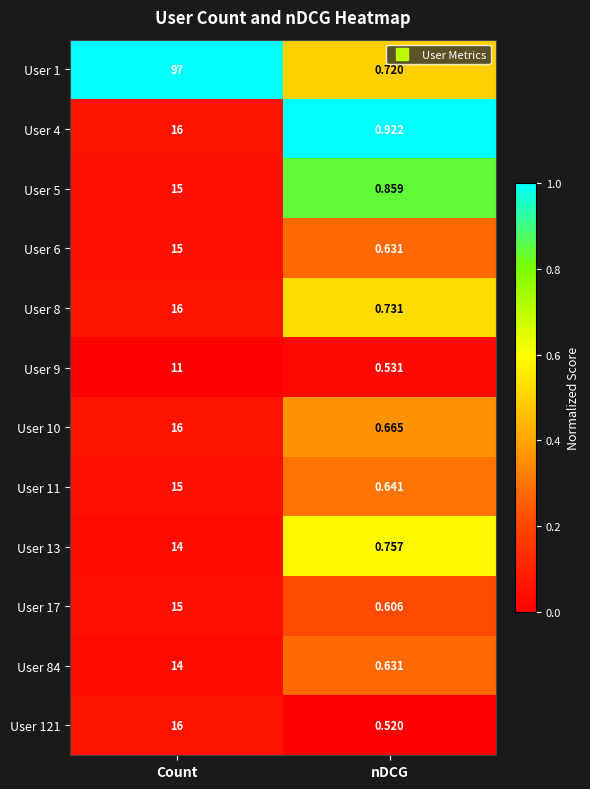

List the labels in order of User 121 value, largest first.

Count, nDCG